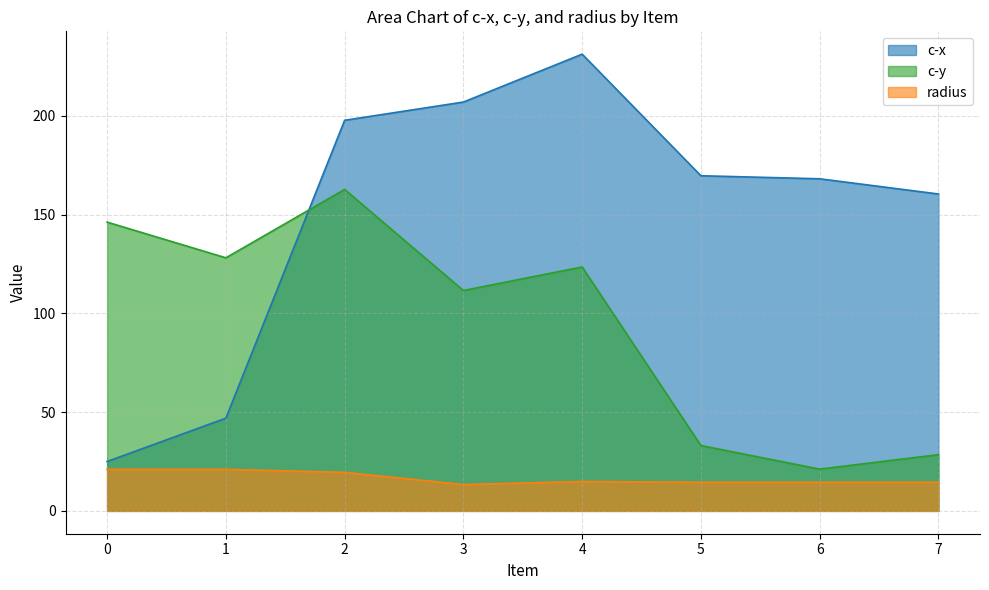

True or false: c-y has a value of 51.1 at 7.

False